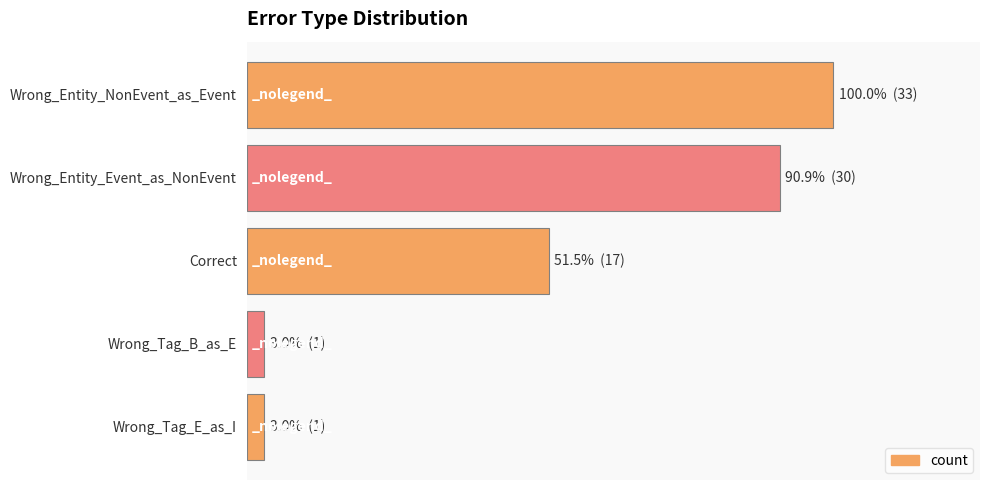

What is the difference between the second highest and second lowest values?

29